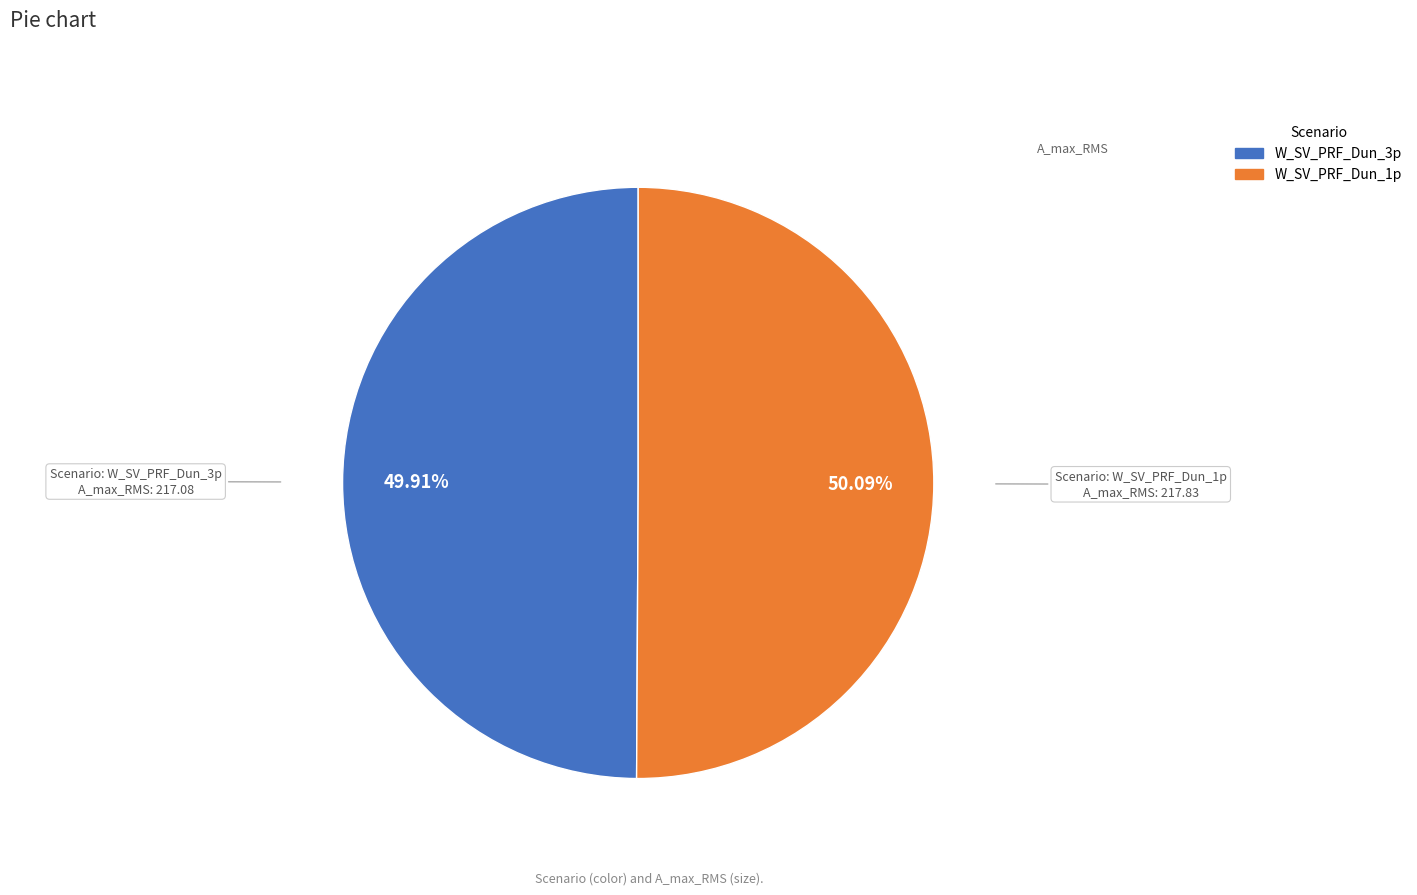

What percentage is the W_SV_PRF_Dun_1p slice, to the nearest percent?

50%